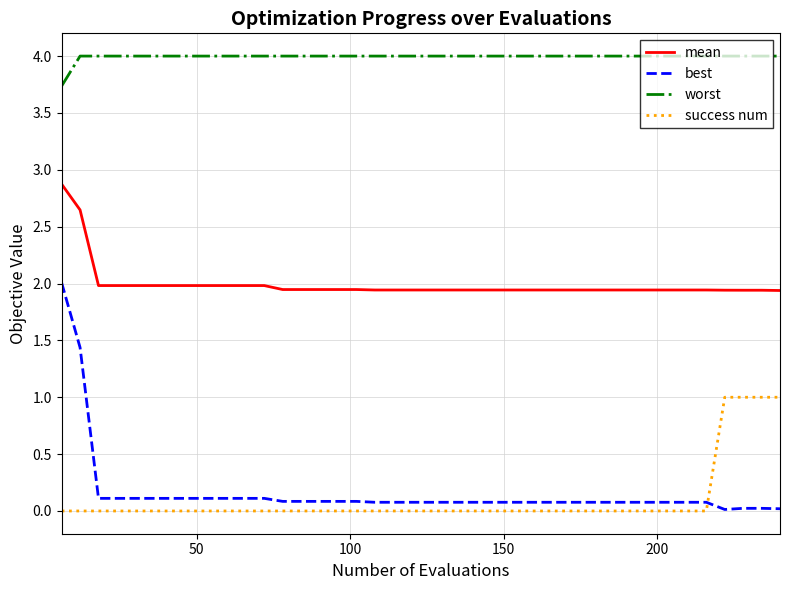

Which series has the largest range (max minus min)?

best